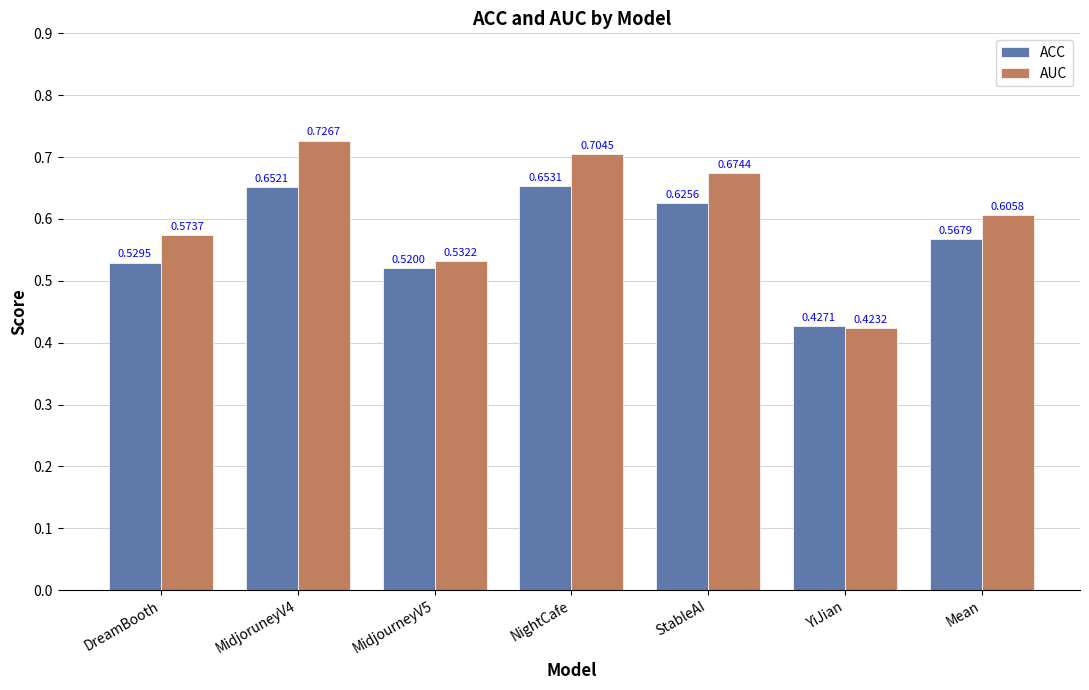

Which series has the largest range (max minus min)?

AUC